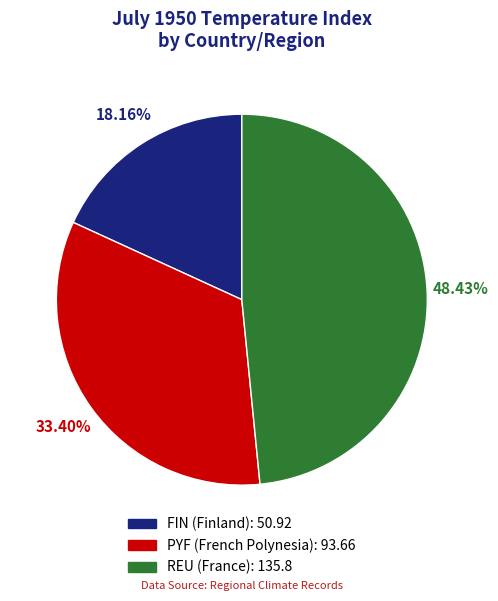

The REU (France) slice represents 39% of the pie. True or false?

False